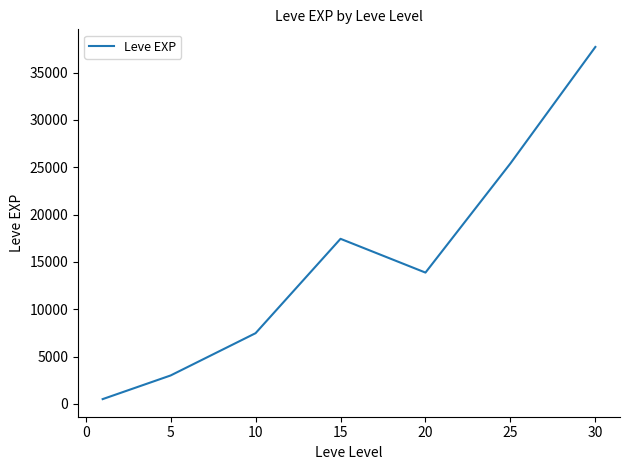

What is the maximum value shown in the chart?

37715.0